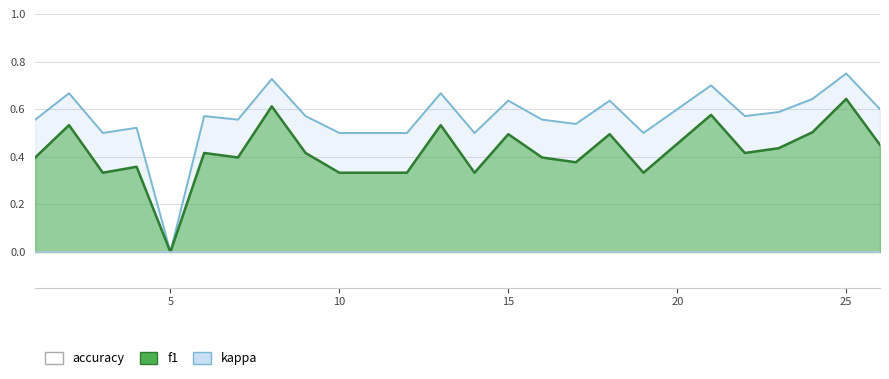

What is the average value of the accuracy series?

0.6